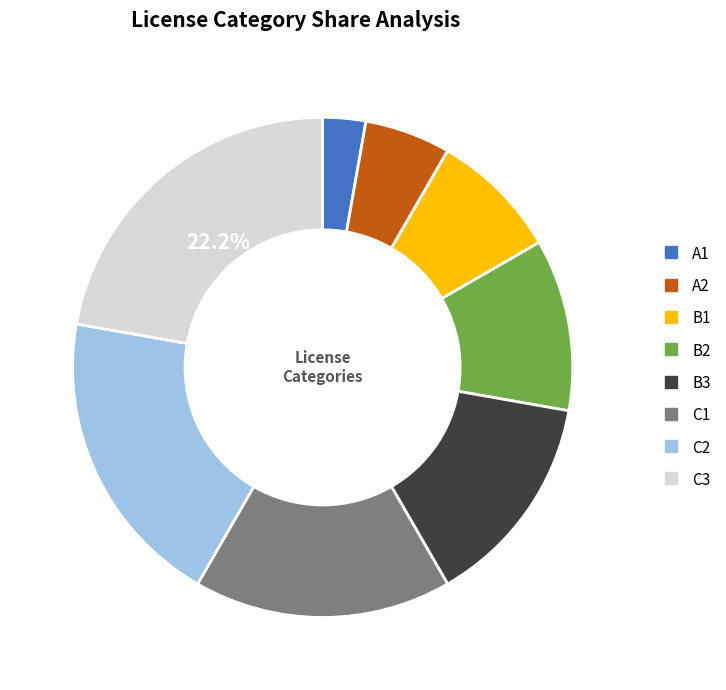

Which category has the biggest portion of the pie?

C3